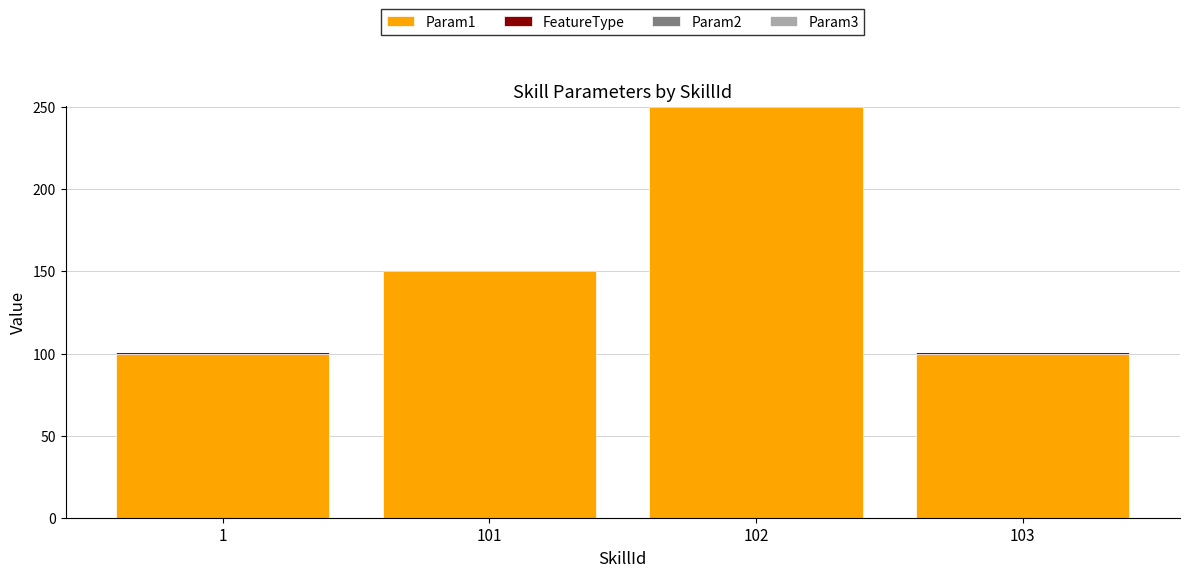

At which category is the sum across all series the highest?

102